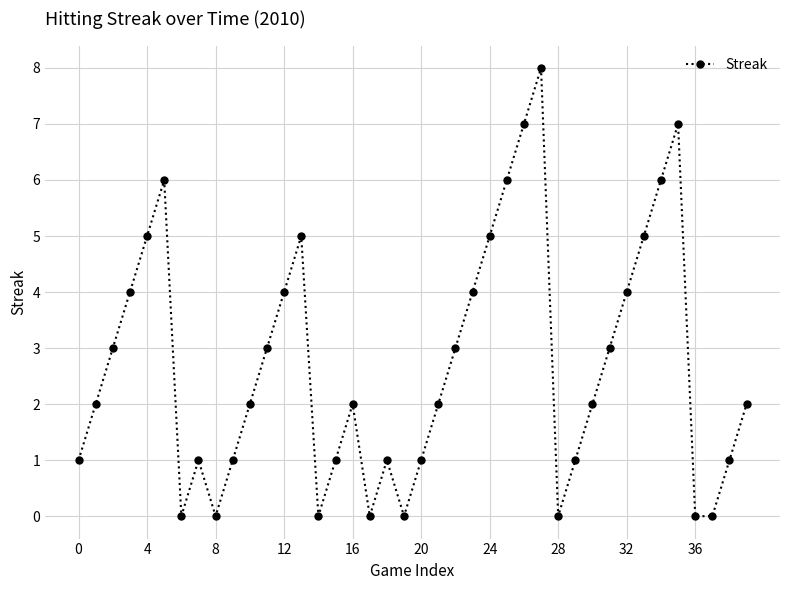

True or false: there are more than 1 points higher than both neighbors.

True